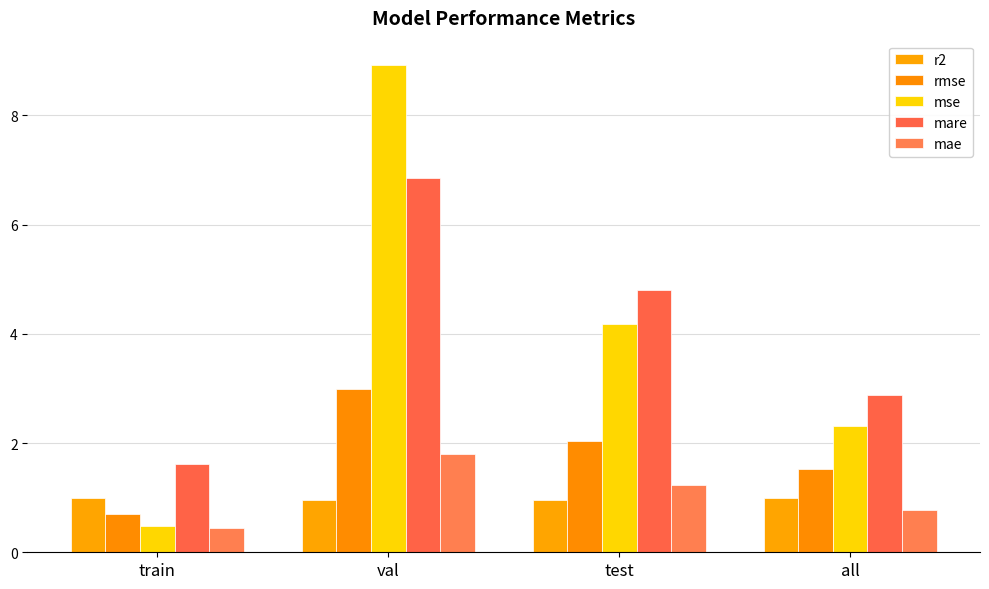

The value of mare at val is 1.6. True or false?

False